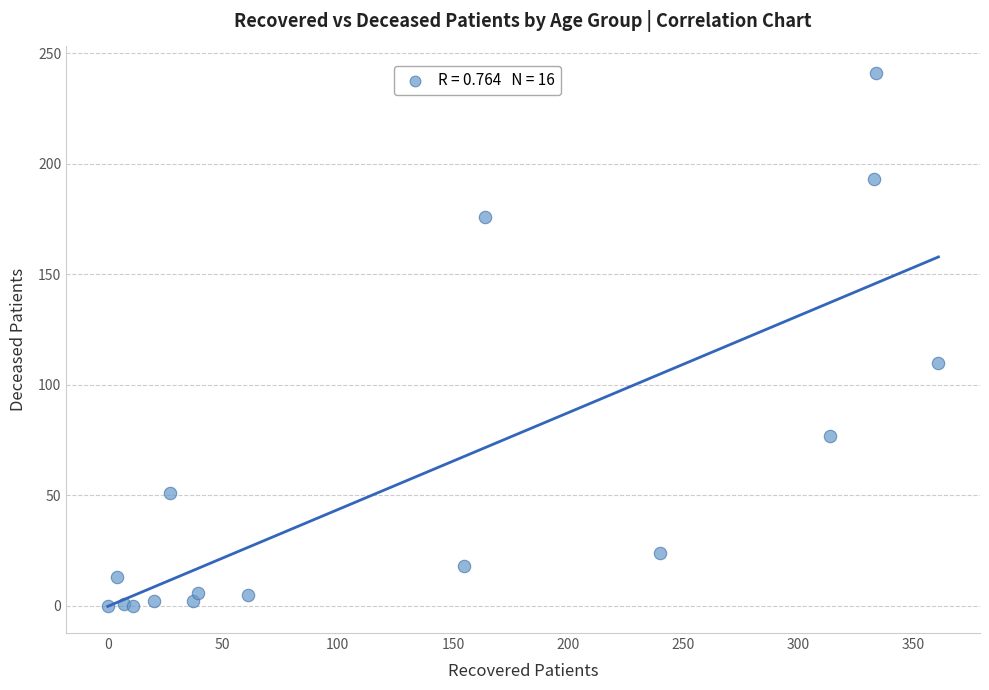

What is the range of Y values (max minus min)?

241